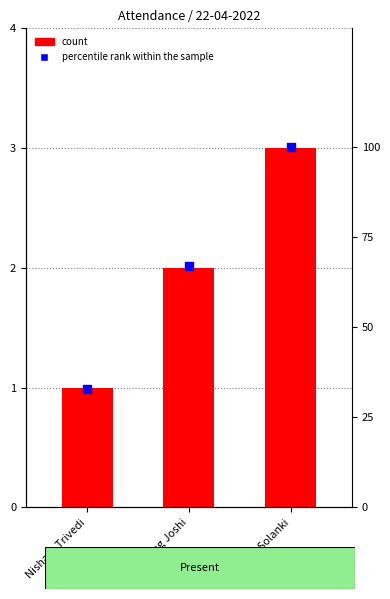

Which series has the widest spread of Y values?

percentile rank within the sample